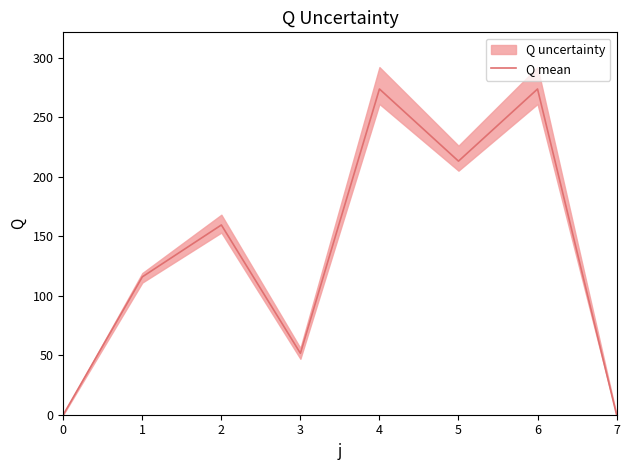

Is it true that the value at 7 is 0.0?

True